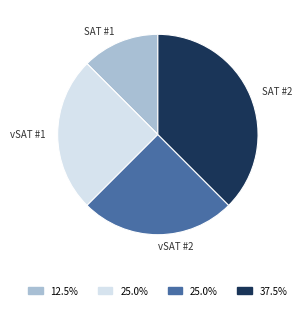

Does any single category account for the majority?

No